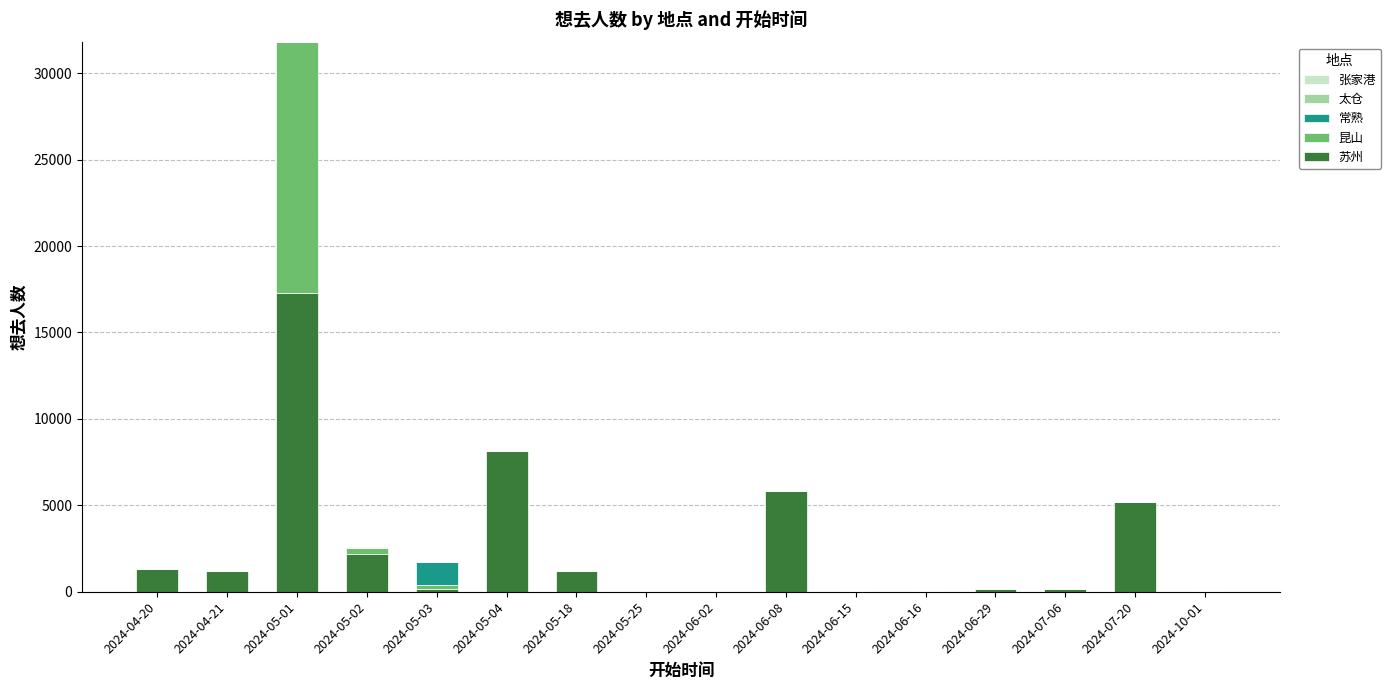

How many distinct data groups are displayed?

5